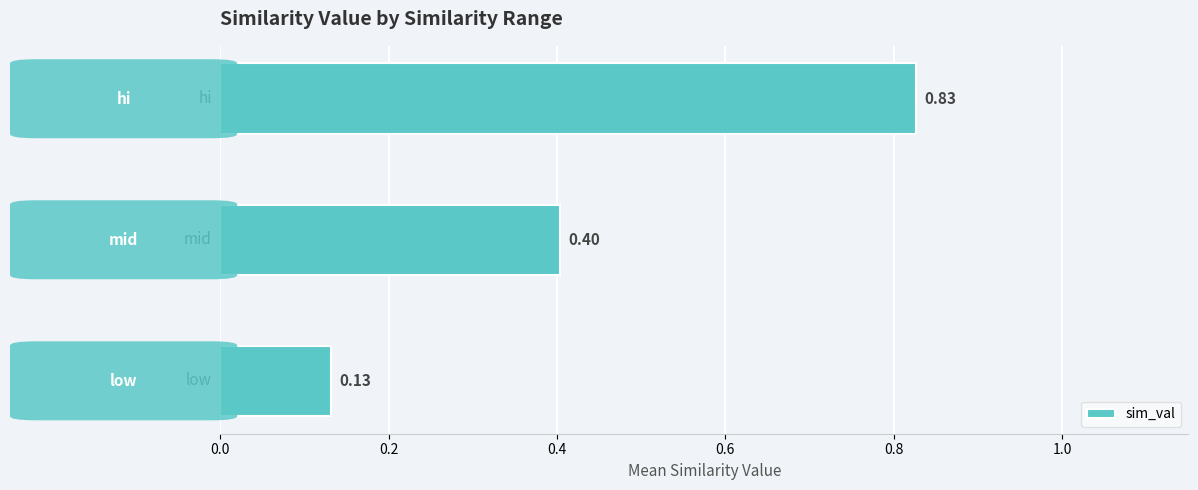

Which has a higher value, low or mid?

mid